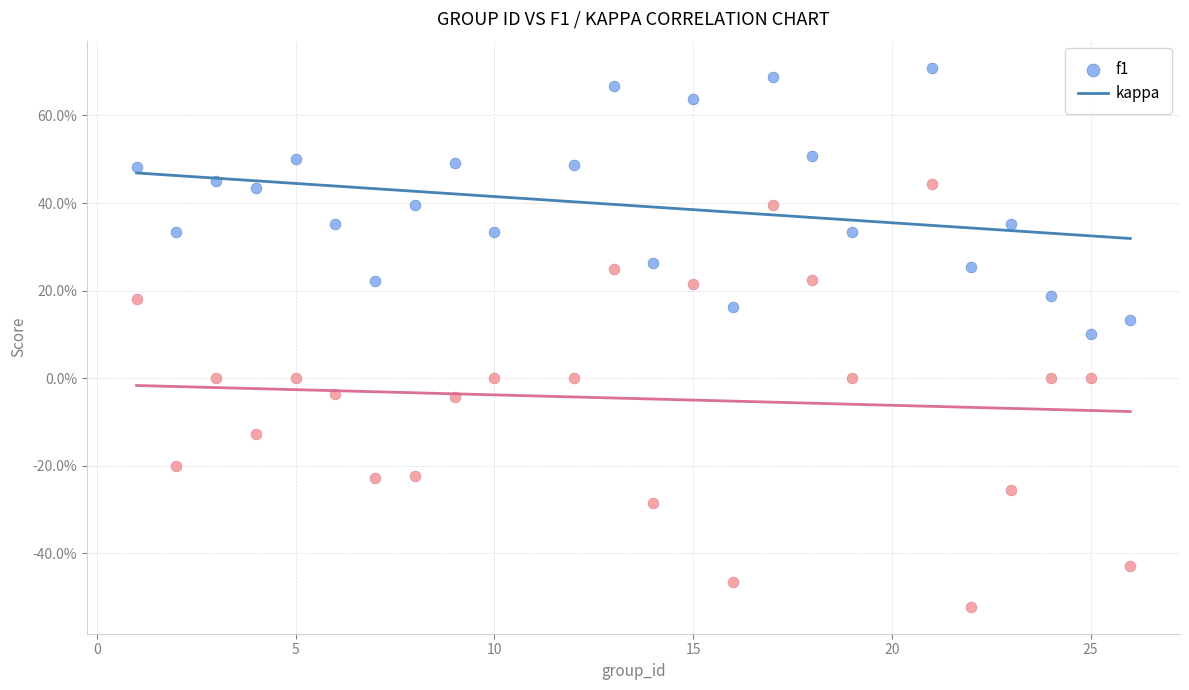

Which series contains the lowest Y value?

kappa